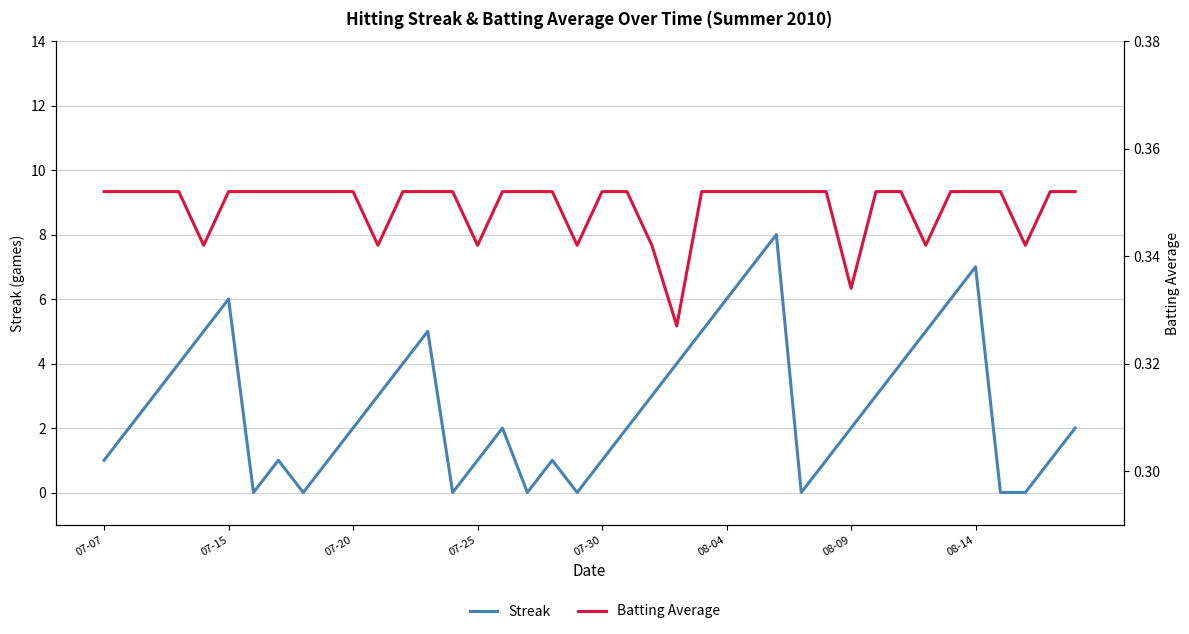

How many Streak values are between 1 and 5?

26